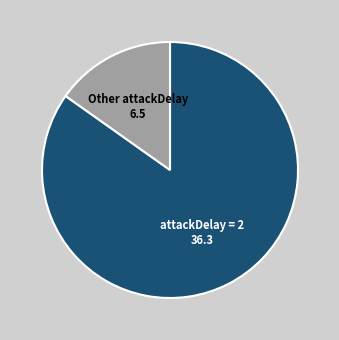

Is it true that attackDelay = 2 36.3 is 85% of the pie?

True